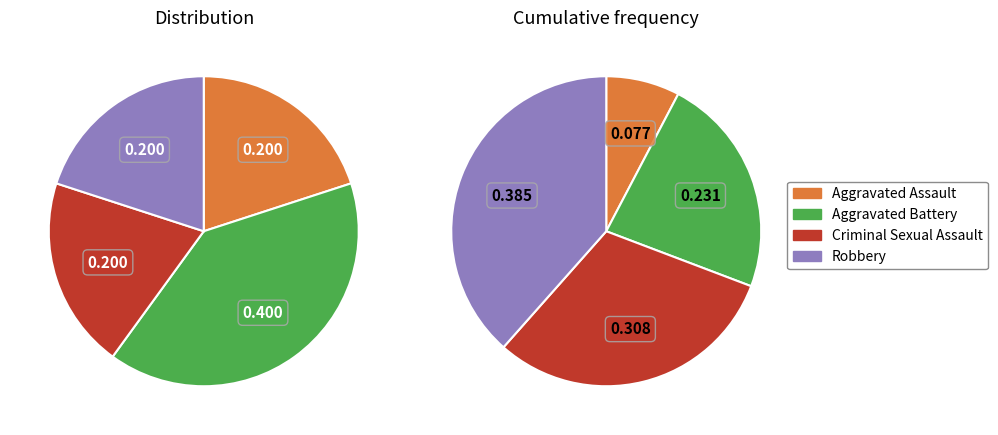

Which has a higher value, Criminal Sexual Assault or Aggravated Assault?

Criminal Sexual Assault